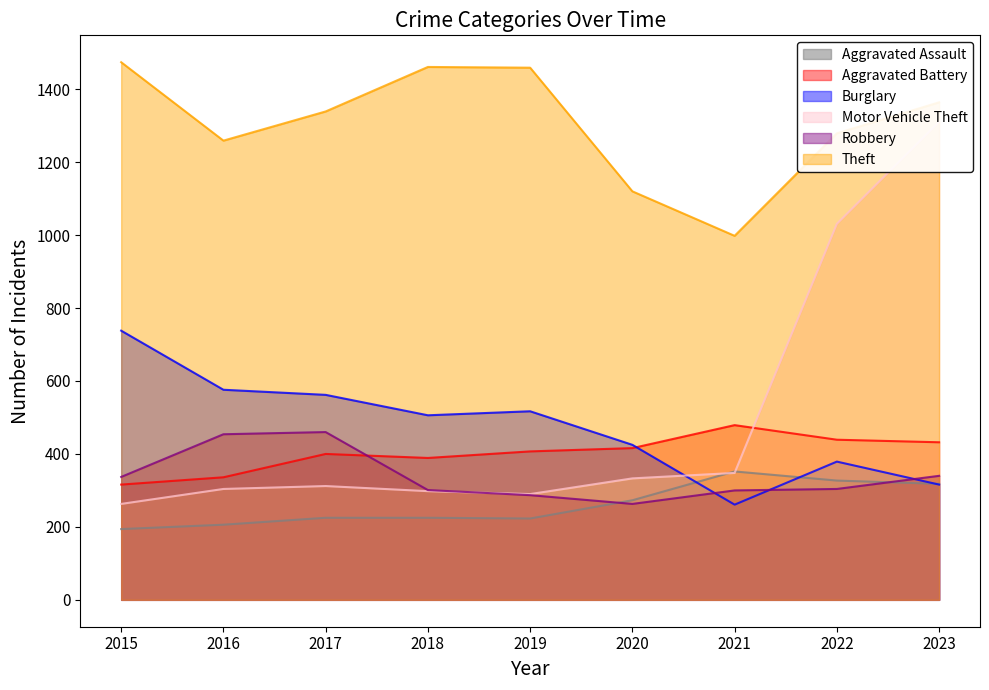

What value does the Motor Vehicle Theft series have at 2022, to the nearest 10?

1030